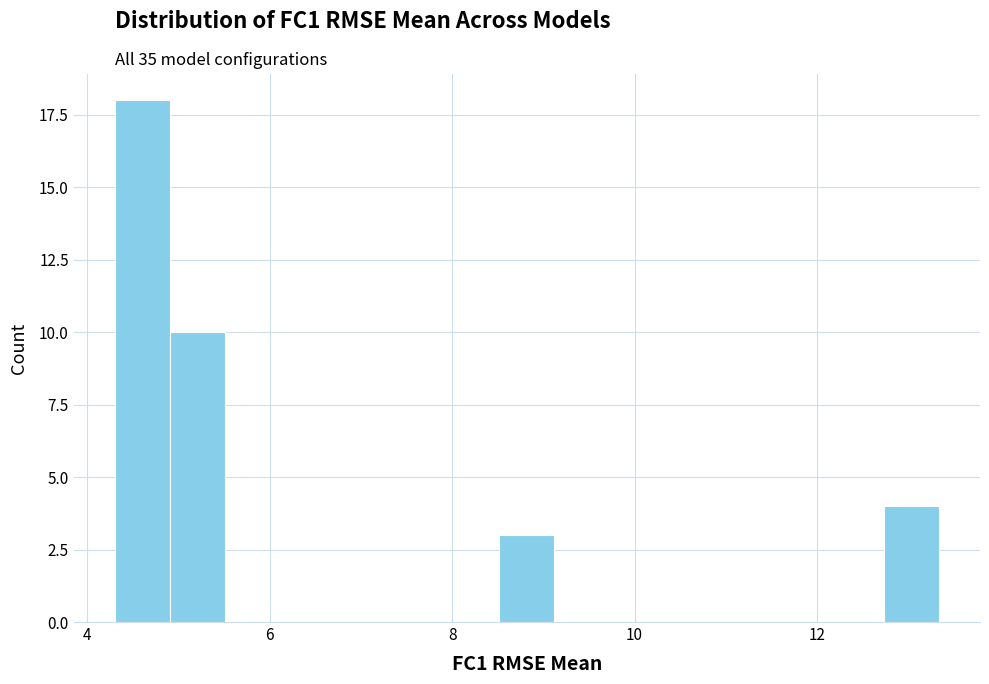

Around what value on the x-axis is the tallest bar? Give the approximate position of its centre, as read against the axis.

4.6